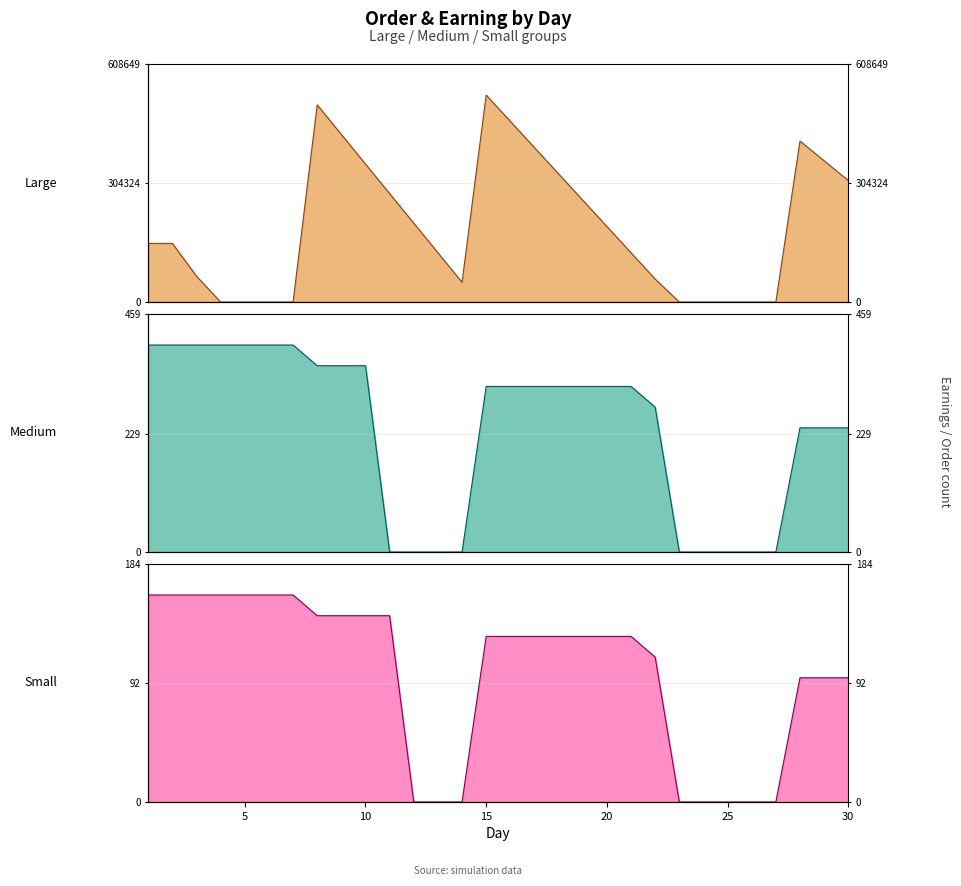

Does the chart have visible grid lines?

Yes